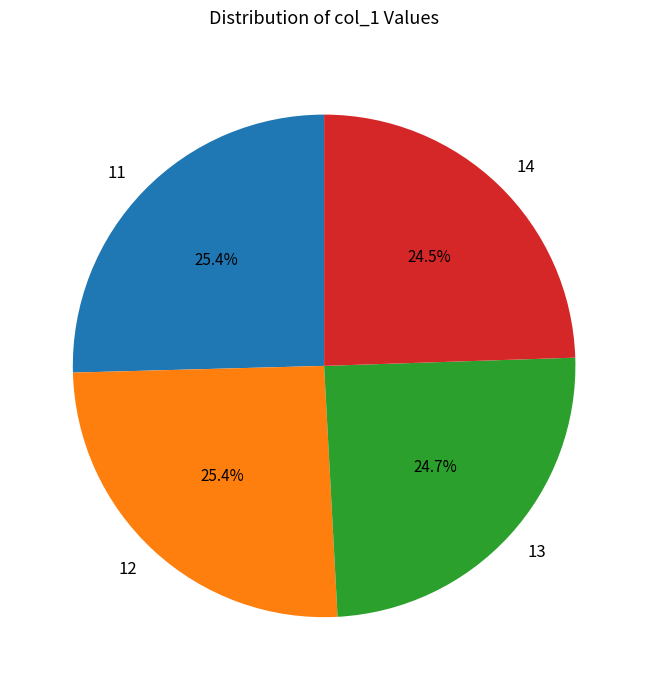

Which has a higher value, 12 or 14?

12